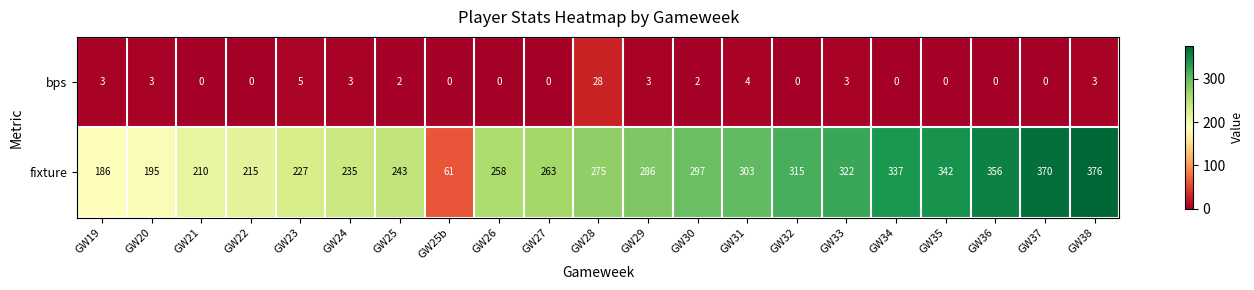

What is the sum of all bps values?

59